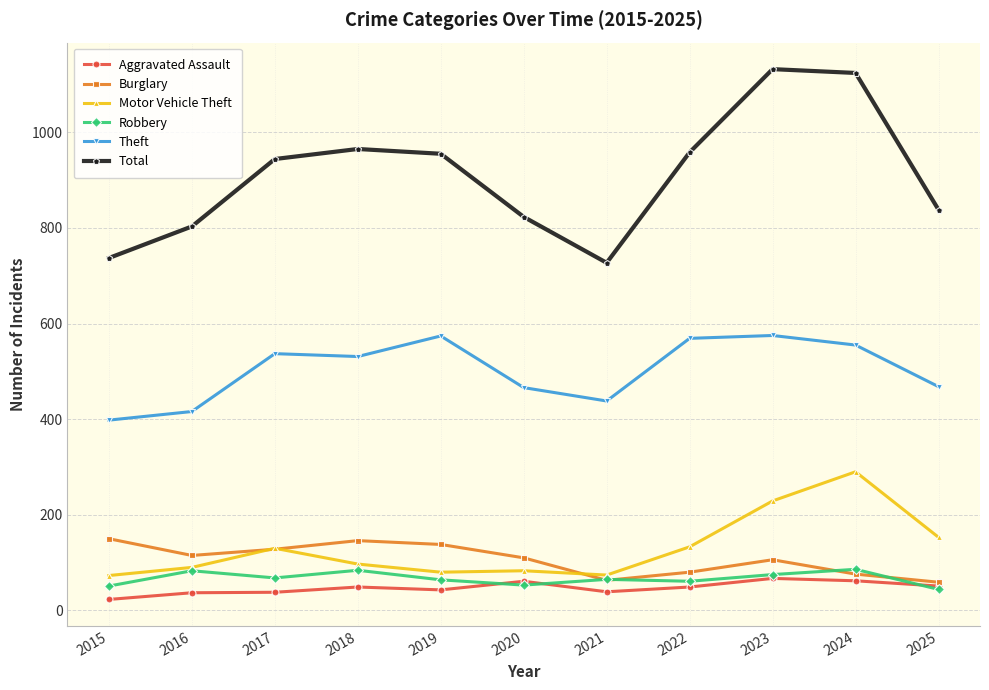

True or false: Theft and Motor Vehicle Theft cross at least once.

False